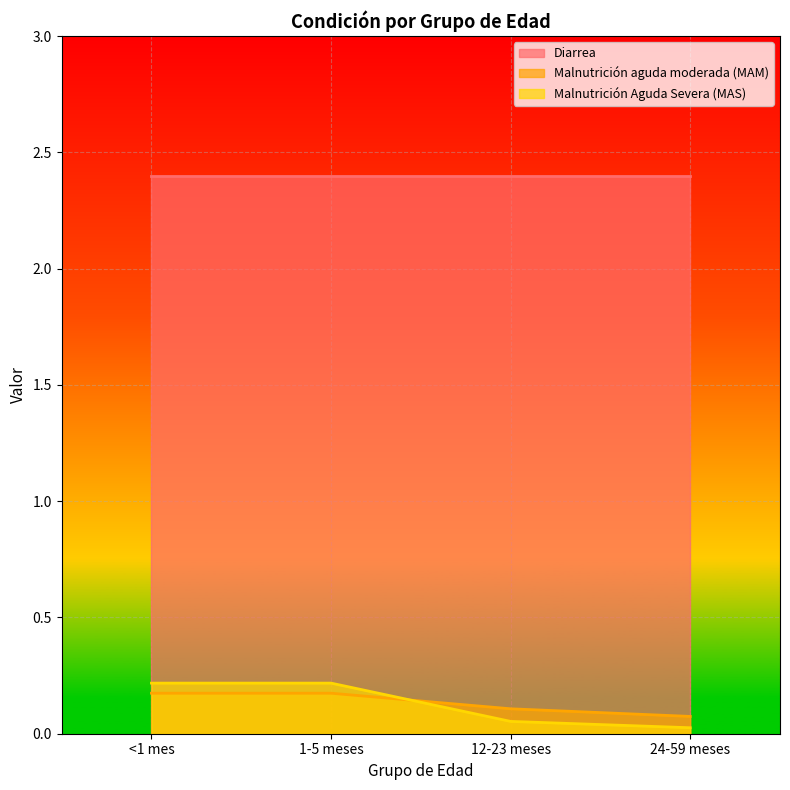

What is the highest value of the Malnutrición Aguda Severa (MAS) series?

0.2